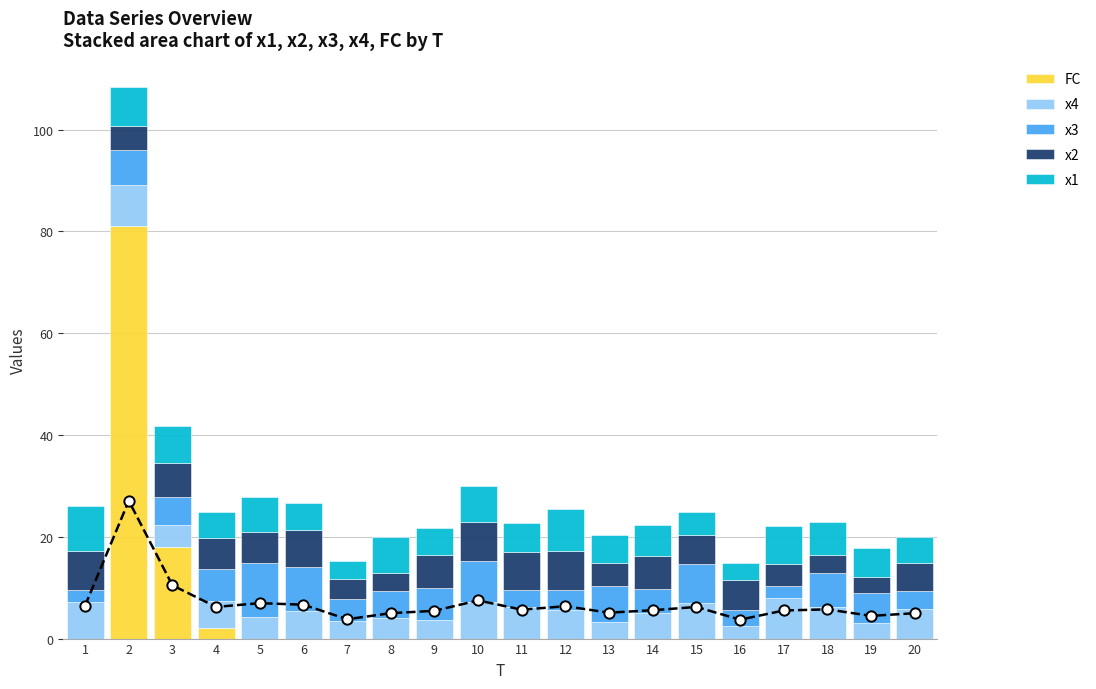

Which series contains the highest Y value?

FC